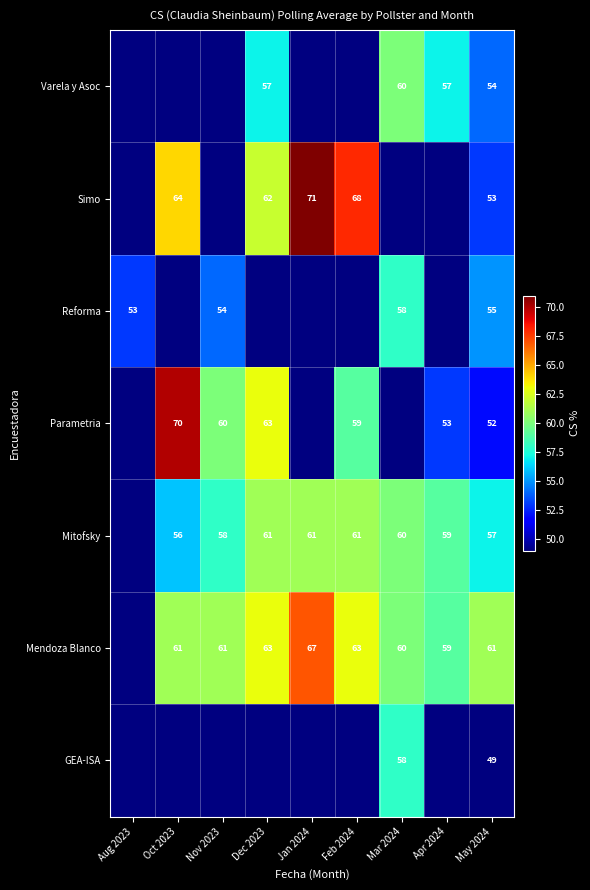

Is the value of Simo at Dec 2023 greater than the value of Mendoza Blanco at Dec 2023?

No